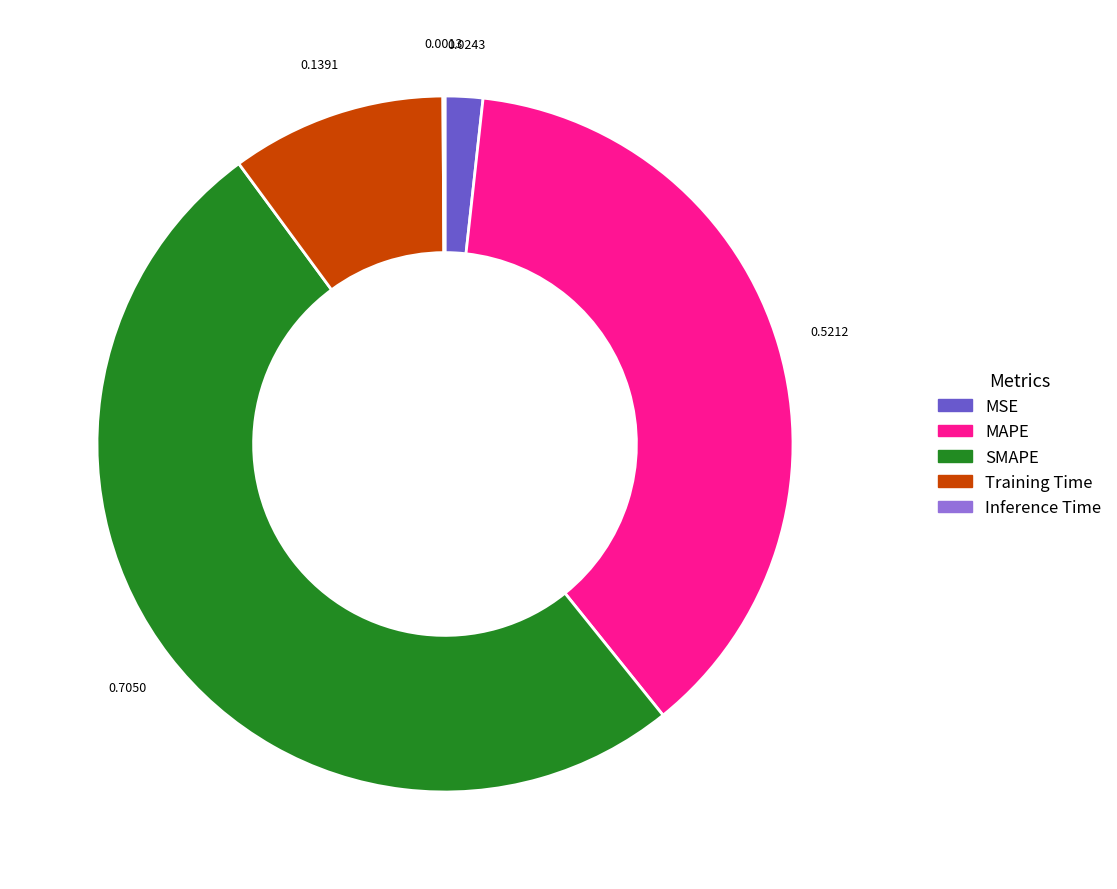

Which slice is the largest?

SMAPE